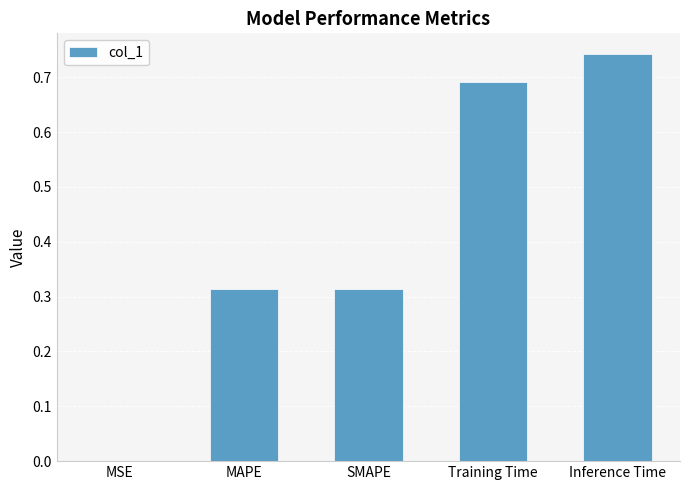

Is it true that the value at Training Time is 1.0?

False